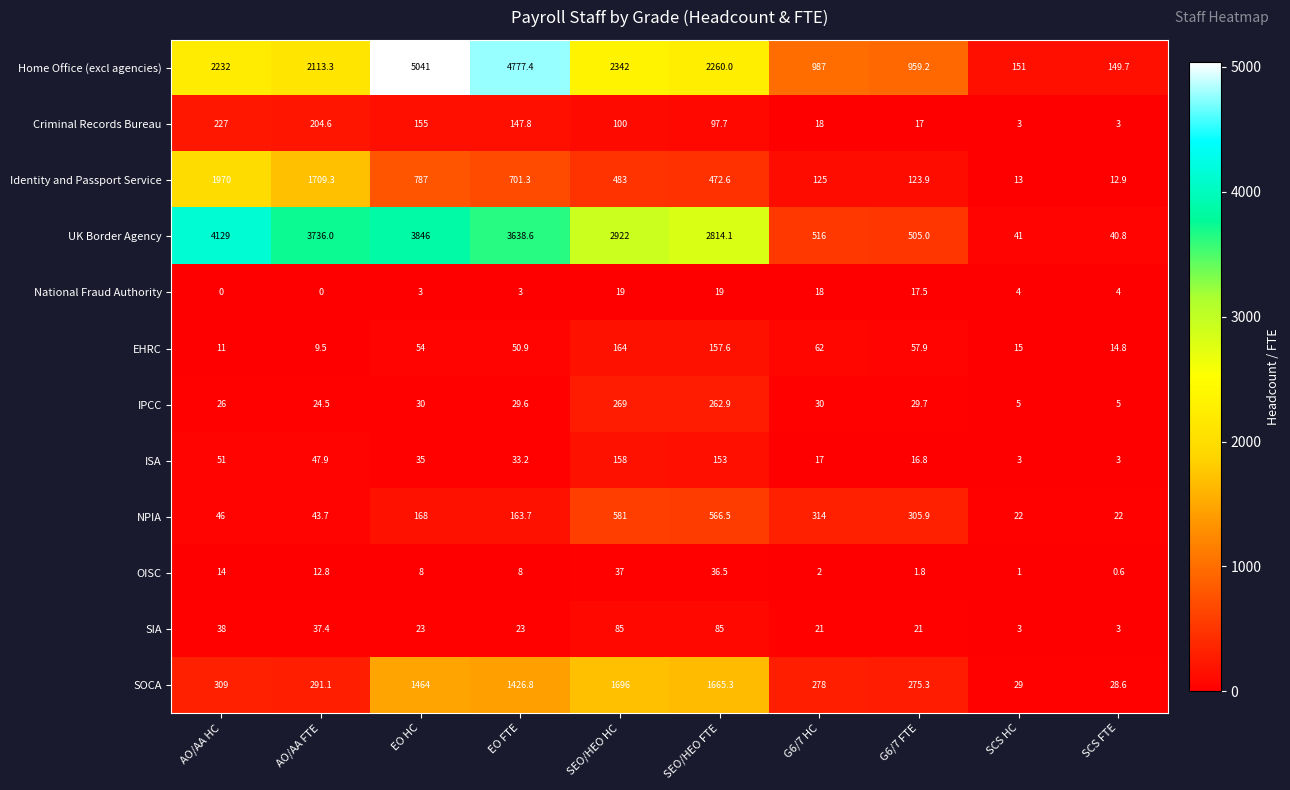

Which label corresponds to the largest value in the chart?

EO HC